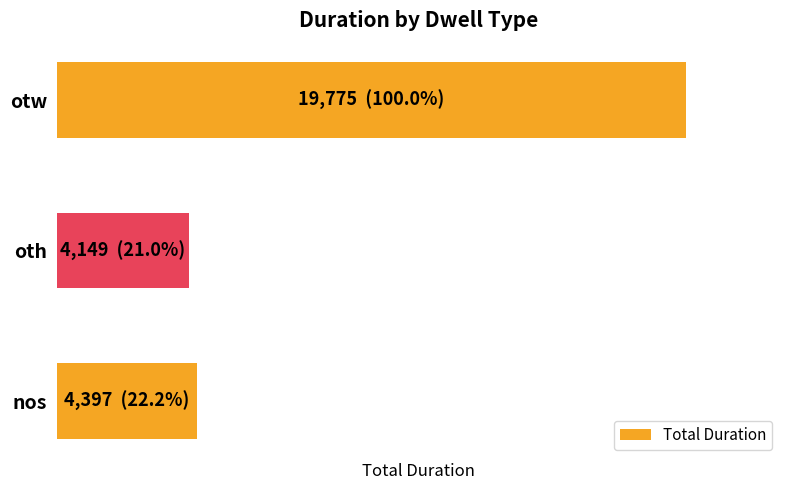

At which label is the value closest to 11962?

nos